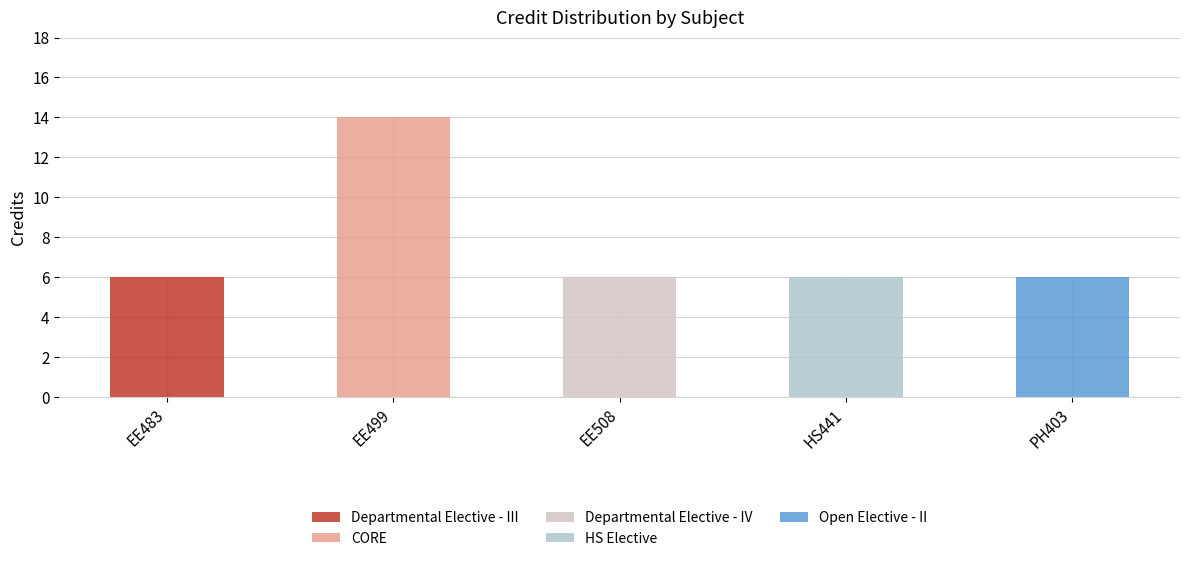

List the labels in order of value, largest first.

EE499, EE483, EE508, HS441, PH403